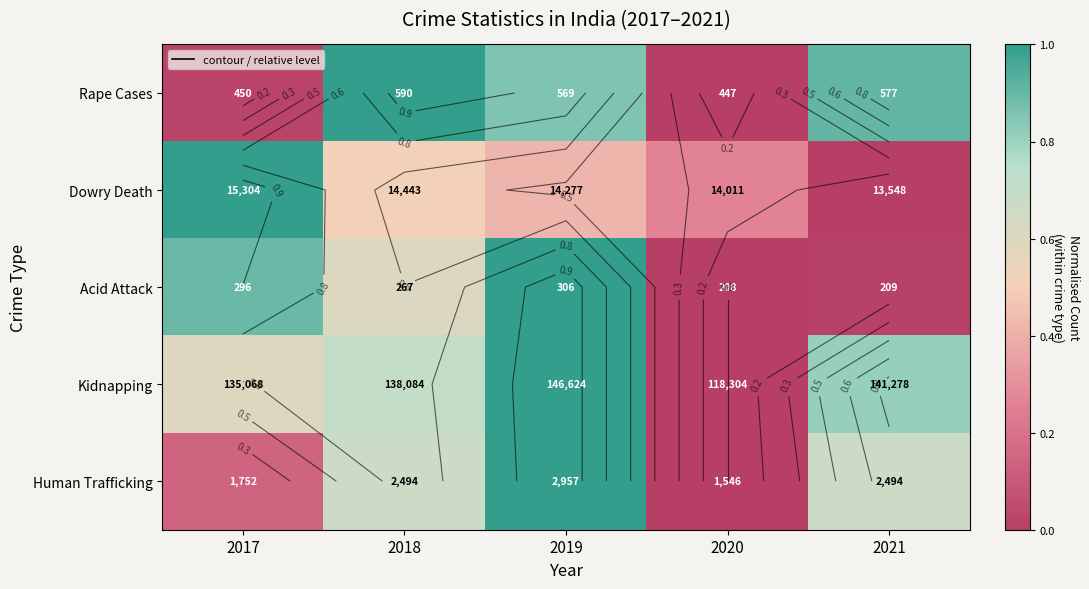

Which has a higher value, 2017 or 2021?

2021